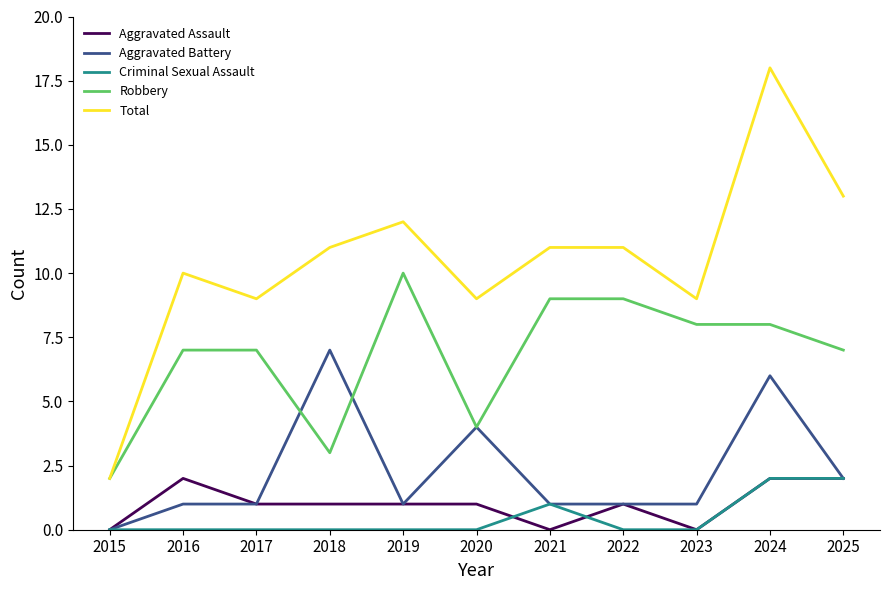

Which series has the largest range (max minus min)?

Total